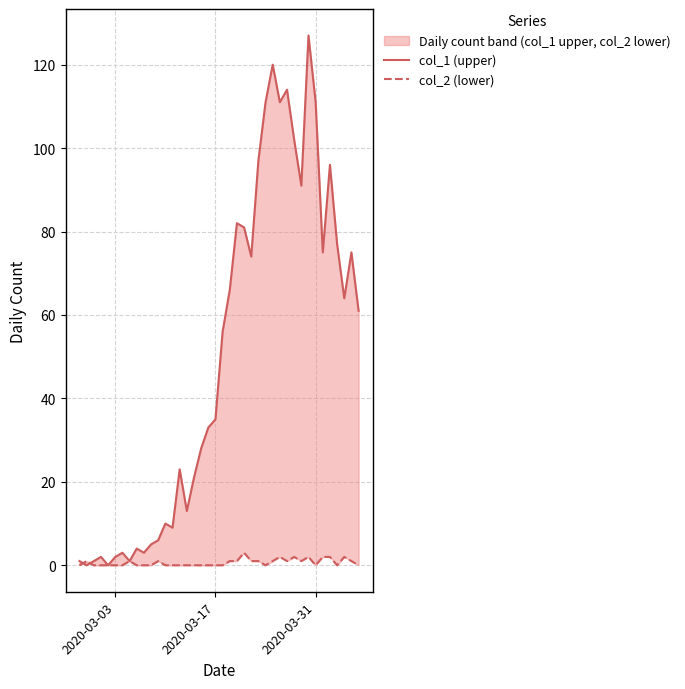

Reading left to right, extract all data points from this chart.

col_1 (upper): 1	0	1	2	0	2	3	1	4	3	5	6	10	9	23	13	21	28	33	35	56	66	82	81	74	97	111	120	111	114	102	91	127	111	75	96	77	64	75	61
col_2 (lower): 0	1	0	0	0	0	0	1	0	0	0	1	0	0	0	0	0	0	0	0	0	1	1	3	1	1	0	1	2	1	2	1	2	0	2	2	0	2	1	0